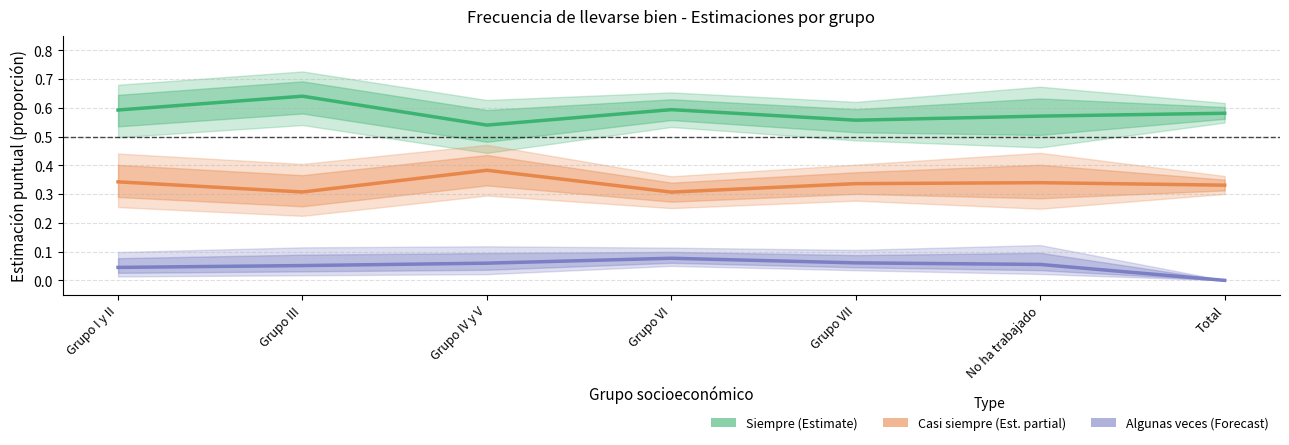

How many lines are shown in the chart?

3